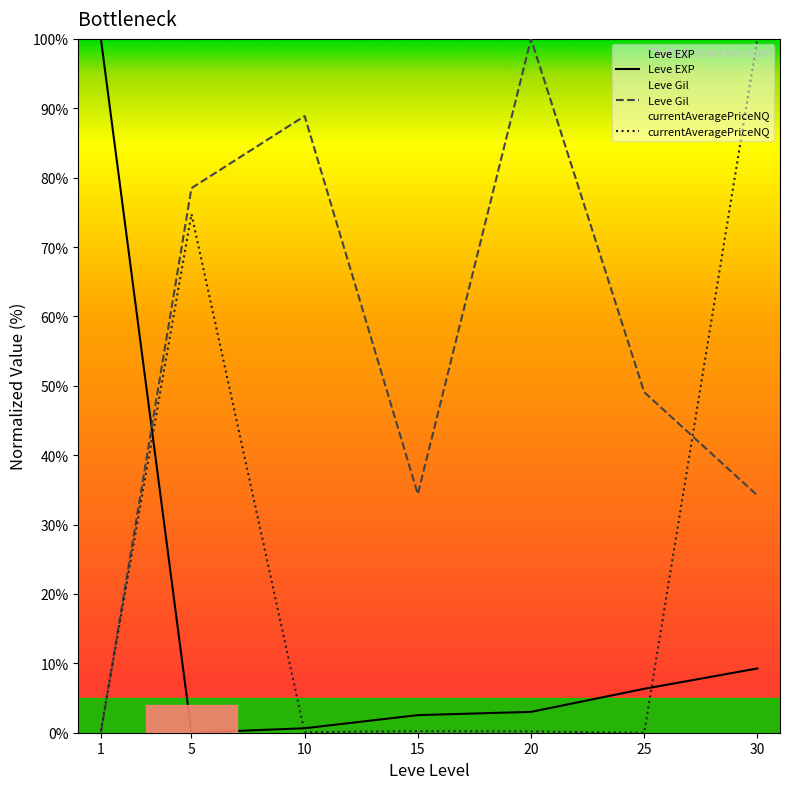

Where do currentAveragePriceNQ and Leve Gil first cross each other?

1 and 5